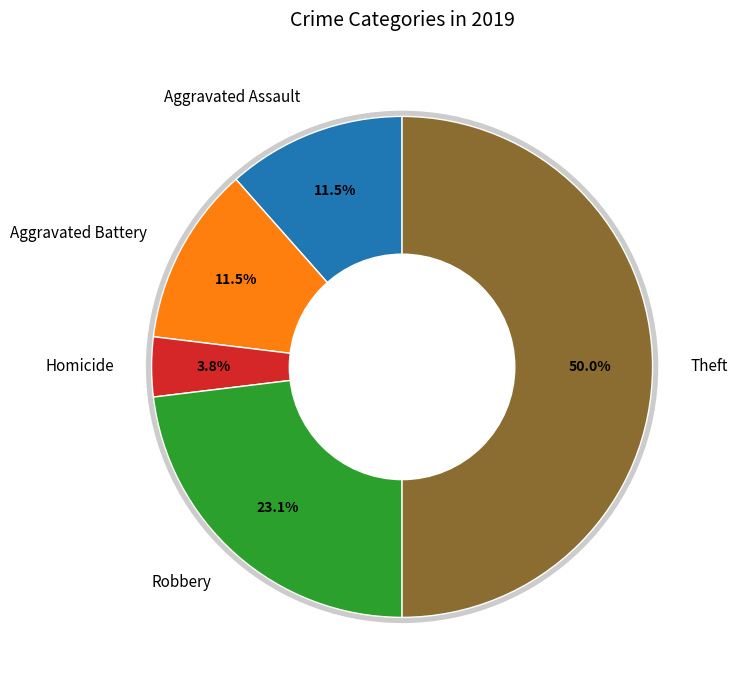

How many slices are in this pie chart?

5